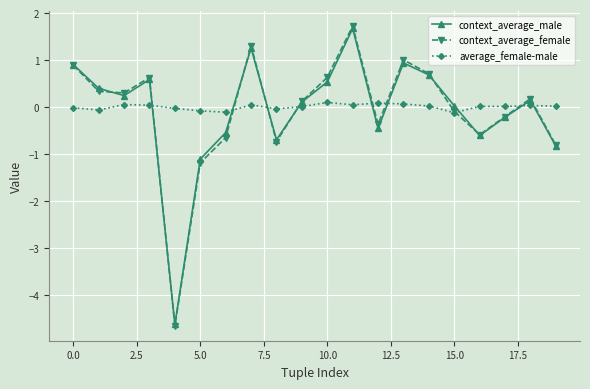

What is the value of the context_average_female point at the 9th from the left?

-0.7